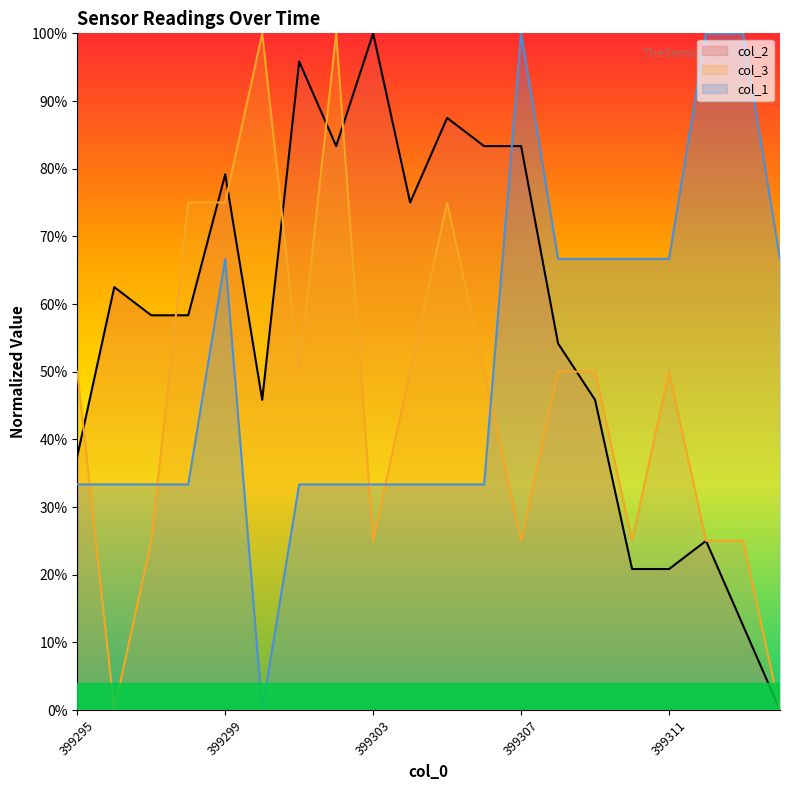

At which category is the sum across all series the highest?

399299